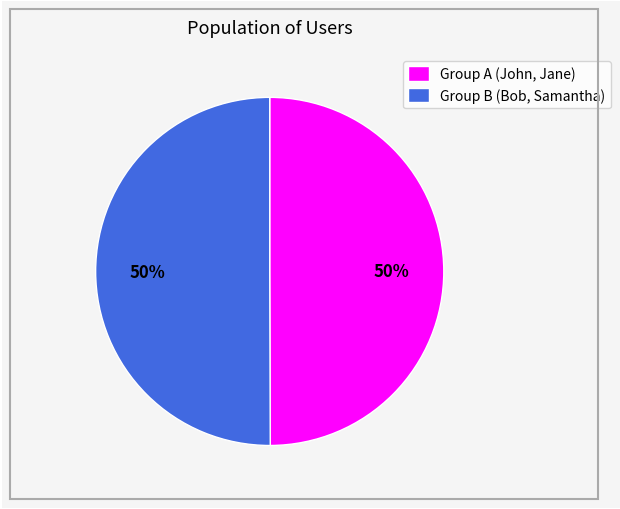

The Group B (Bob, Samantha) slice represents 63% of the pie. True or false?

False